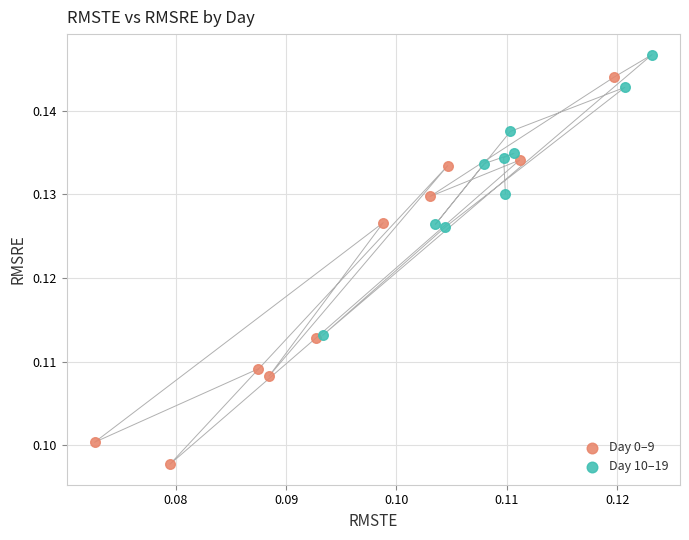

What are all the series names shown in the legend?

Day 0–9, Day 10–19